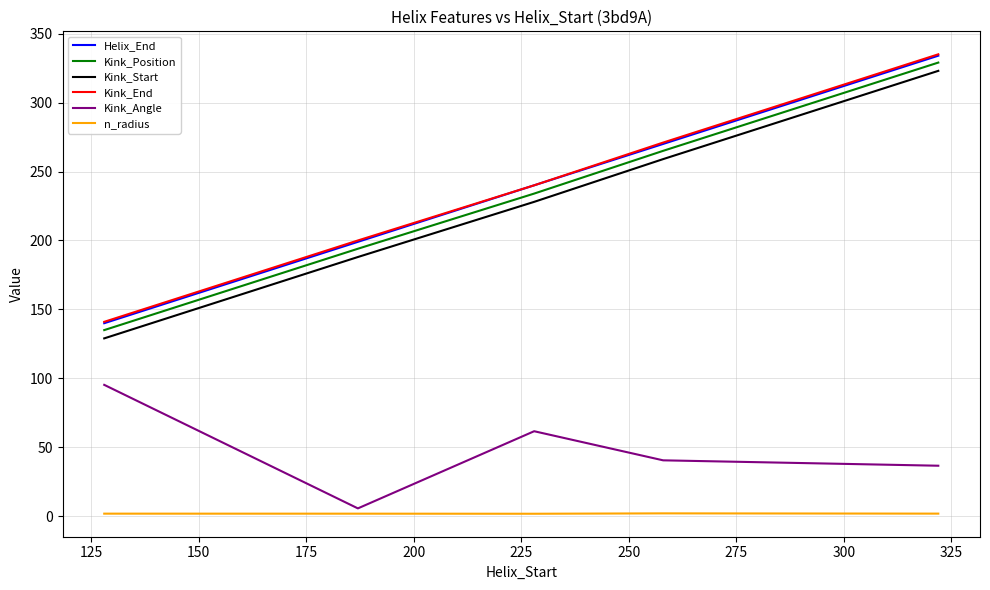

What is the maximum value shown in the chart?

335.0